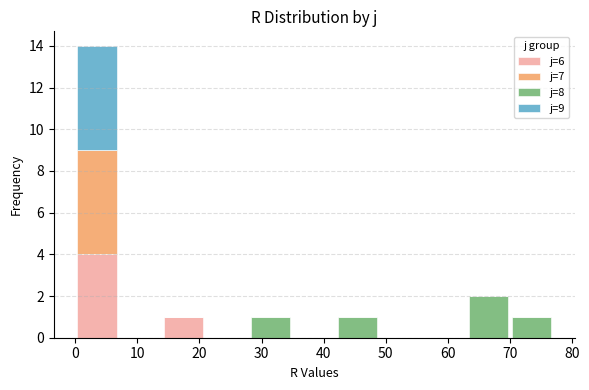

Reading left to right, transcribe this chart: for each stacked bar, give the range it covers on the x-axis and its total height. The values are not printed on the chart, so give them approximately, as read against the axis.

0 to 7: 14
7 to 14: 0
14 to 21: 1
21 to 28: 0
28 to 35: 1
35 to 42: 0
42 to 49: 1
49 to 56: 0
56 to 63: 0
63 to 70: 2
70 to 77: 1